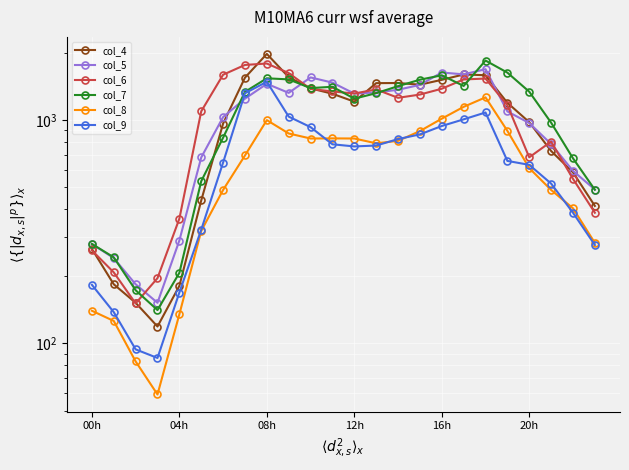

Which category has the highest value across all series?

08h